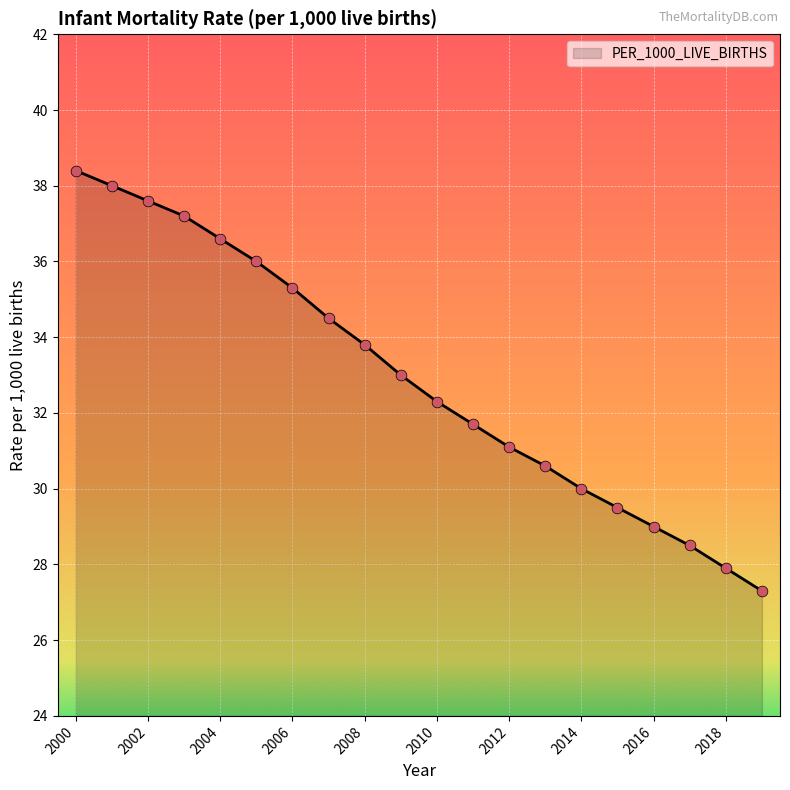

What is the difference between the maximum and minimum values?

11.1